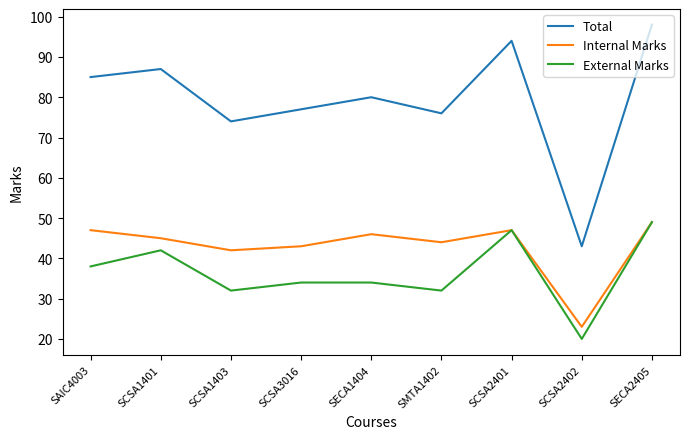

Reading left to right, list all the values displayed in this chart.

Total: 85	87	74	77	80	76	94	43	98
Internal Marks: 47	45	42	43	46	44	47	23	49
External Marks: 38	42	32	34	34	32	47	20	49